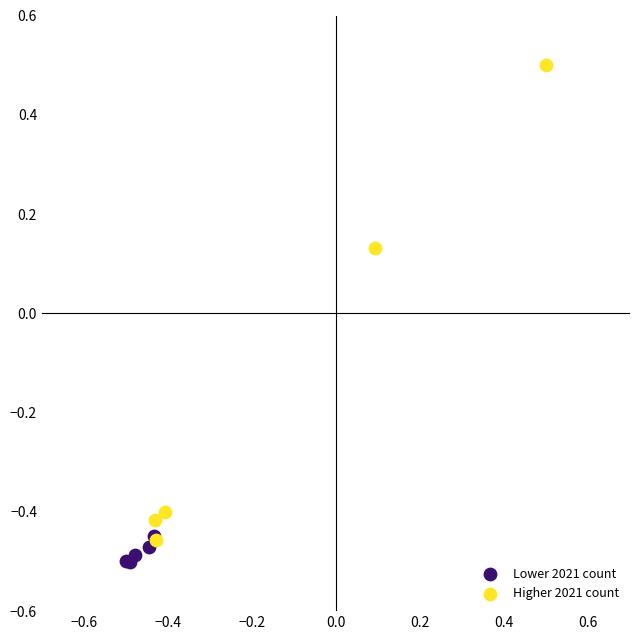

What are all the series names shown in the legend?

Lower 2021 count, Higher 2021 count